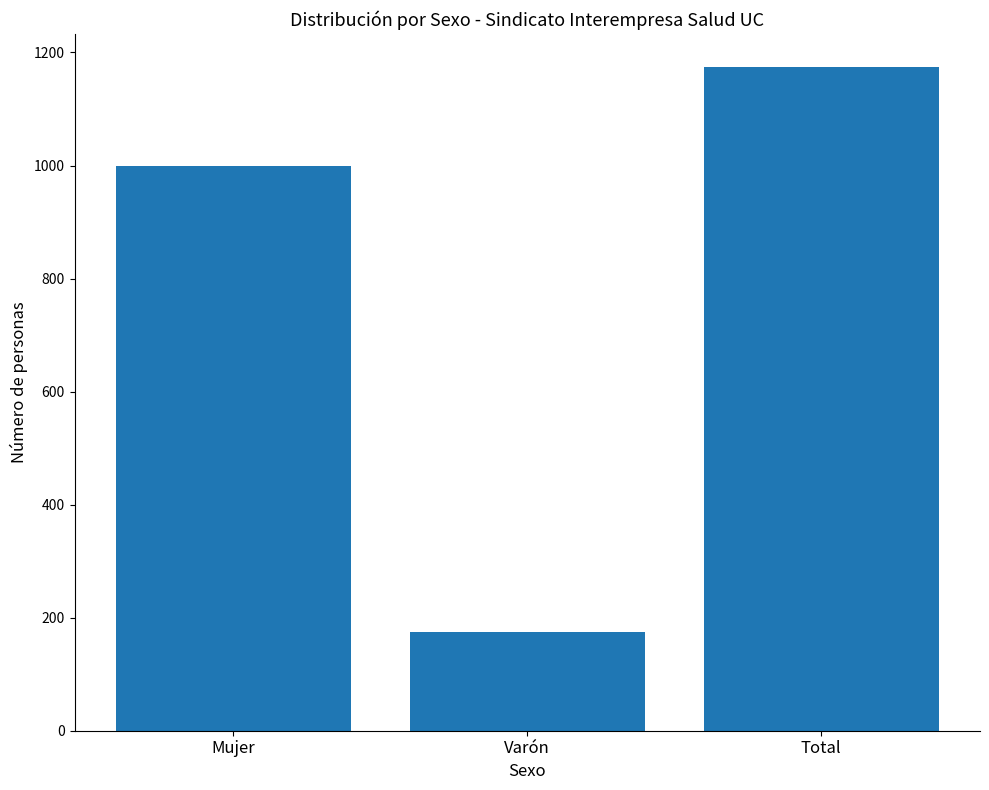

How many data points are less than 999?

1